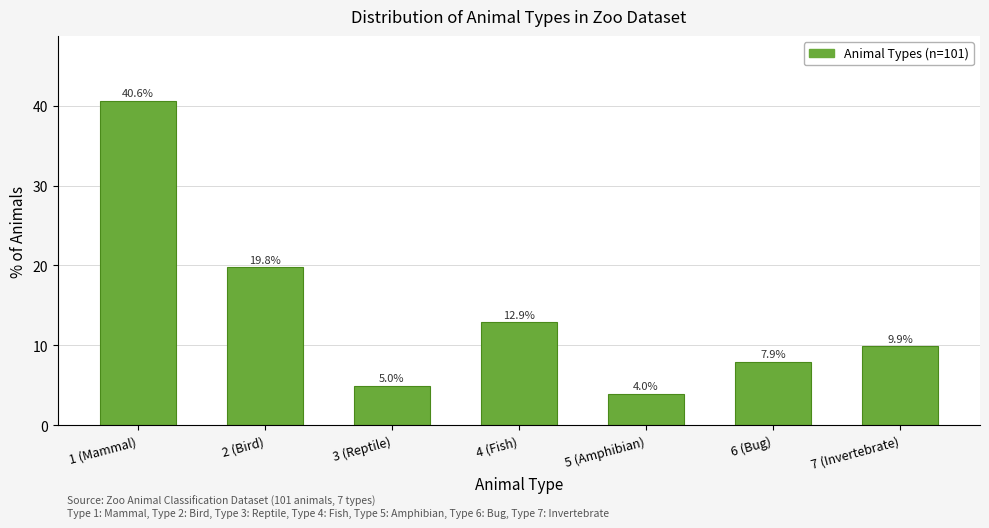

Reading left to right, what are all the values shown in this chart?

40.6	19.8	5.0	12.9	4.0	7.9	9.9